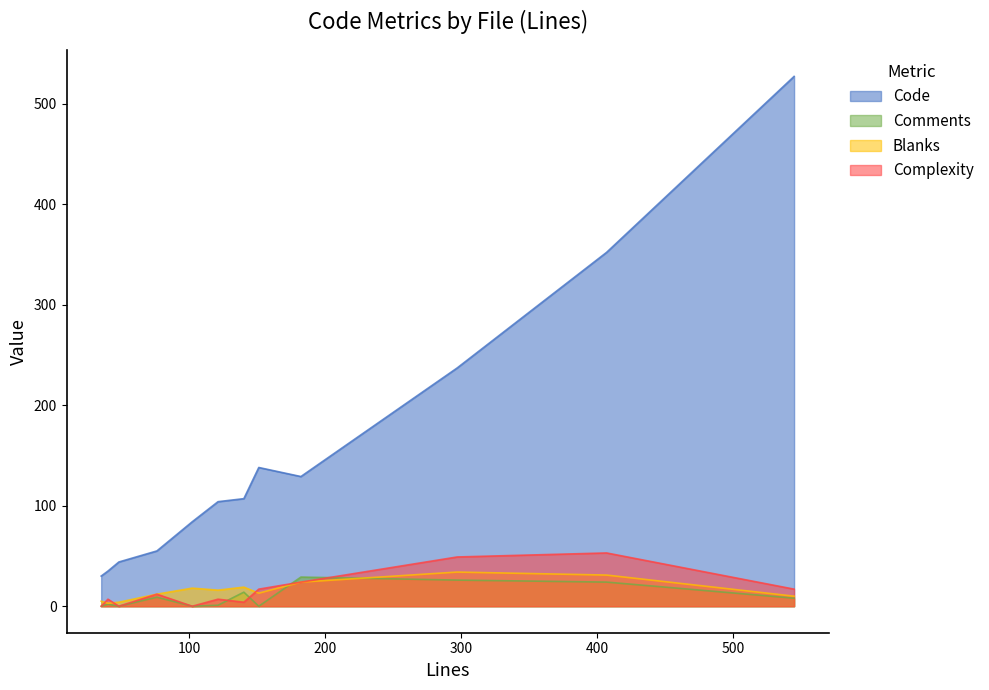

What is the difference between the second highest and minimum values in the Comments series?

26